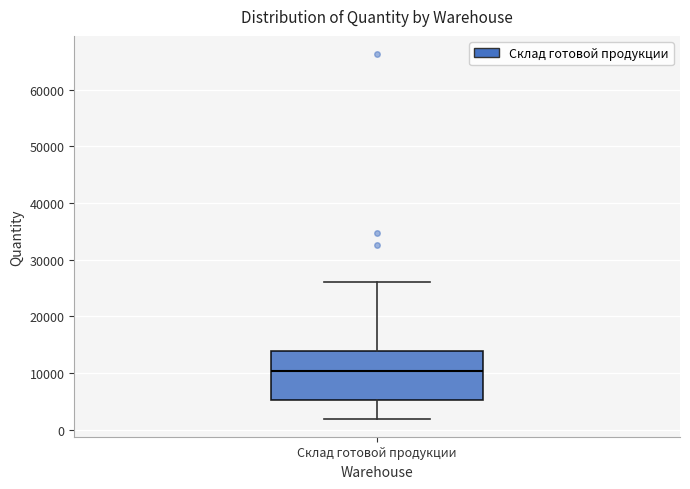

Read this box plot against the y-axis: the position of the median line, the range covered by the box, and the ends of both whiskers. The values are not printed on the chart, so give them approximately, as read against the axis.

median 10000, box 5000 to 14000, whiskers 2000 to 26000